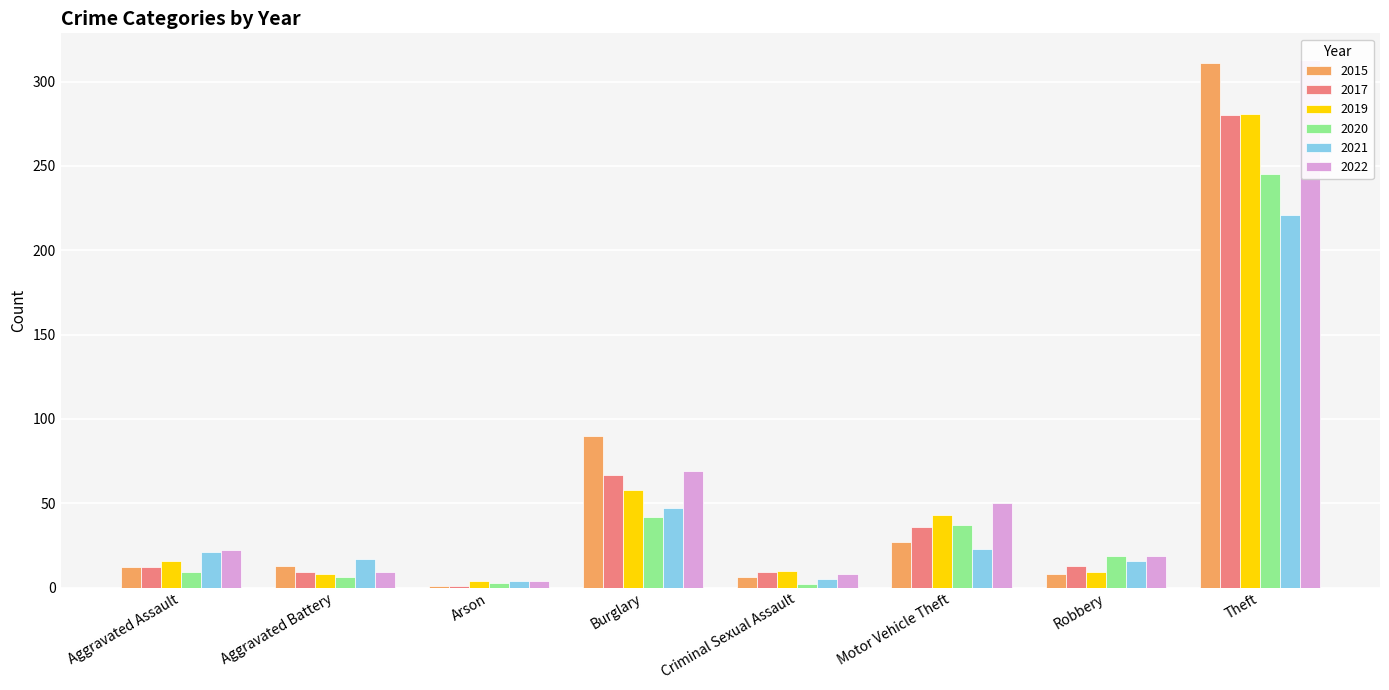

At which category is the sum across all series the highest?

Theft